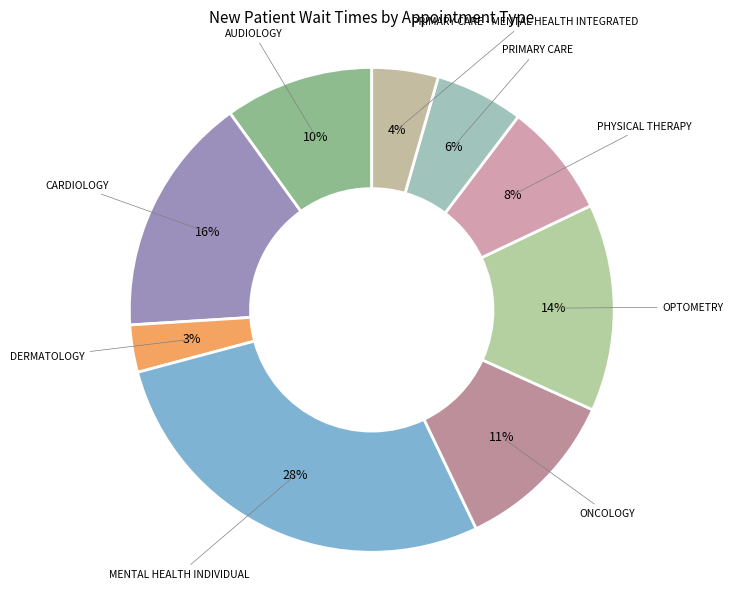

How many slices are in this pie chart?

9